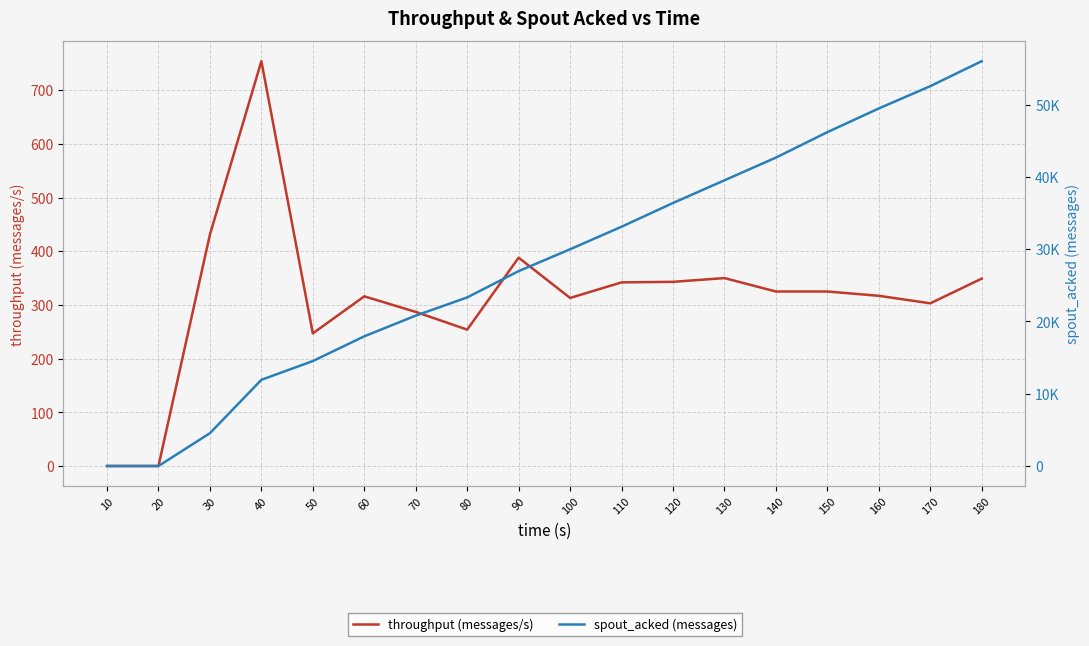

Which has a higher value, 20 or 70?

70